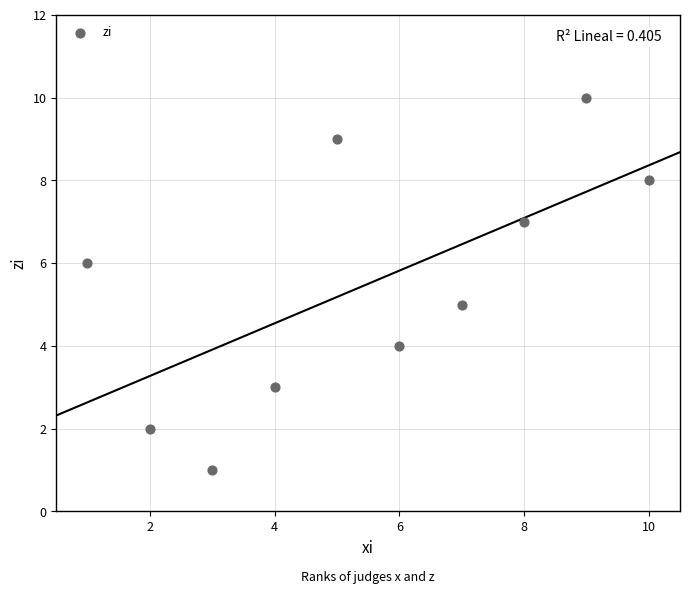

What is the average X value?

6